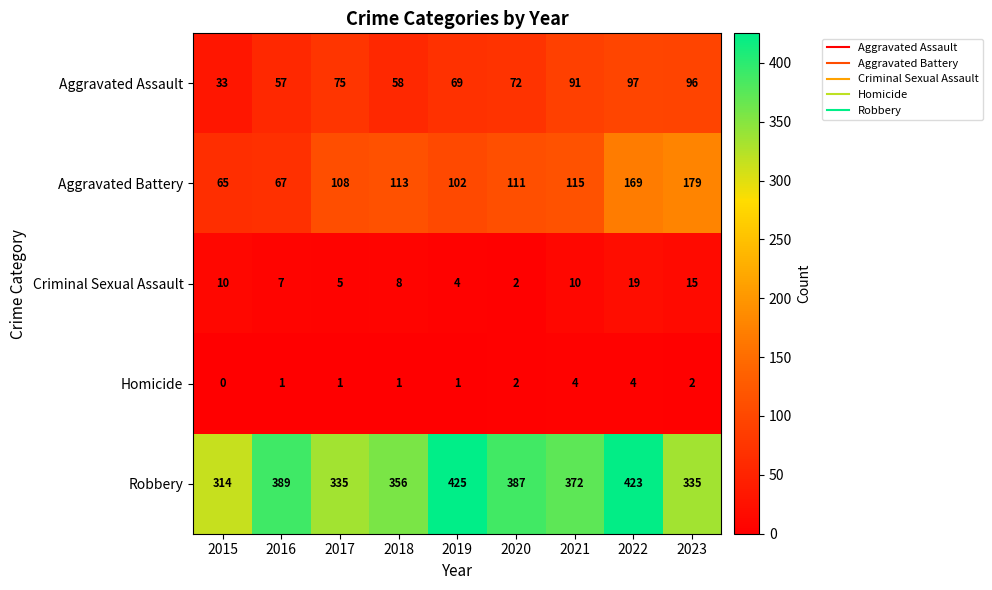

How many Homicide values are between 1 and 2?

6